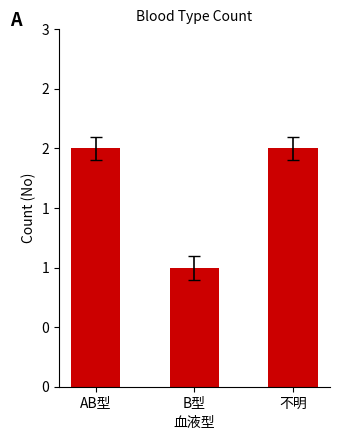

True or false: the data shows 2 at AB型.

True